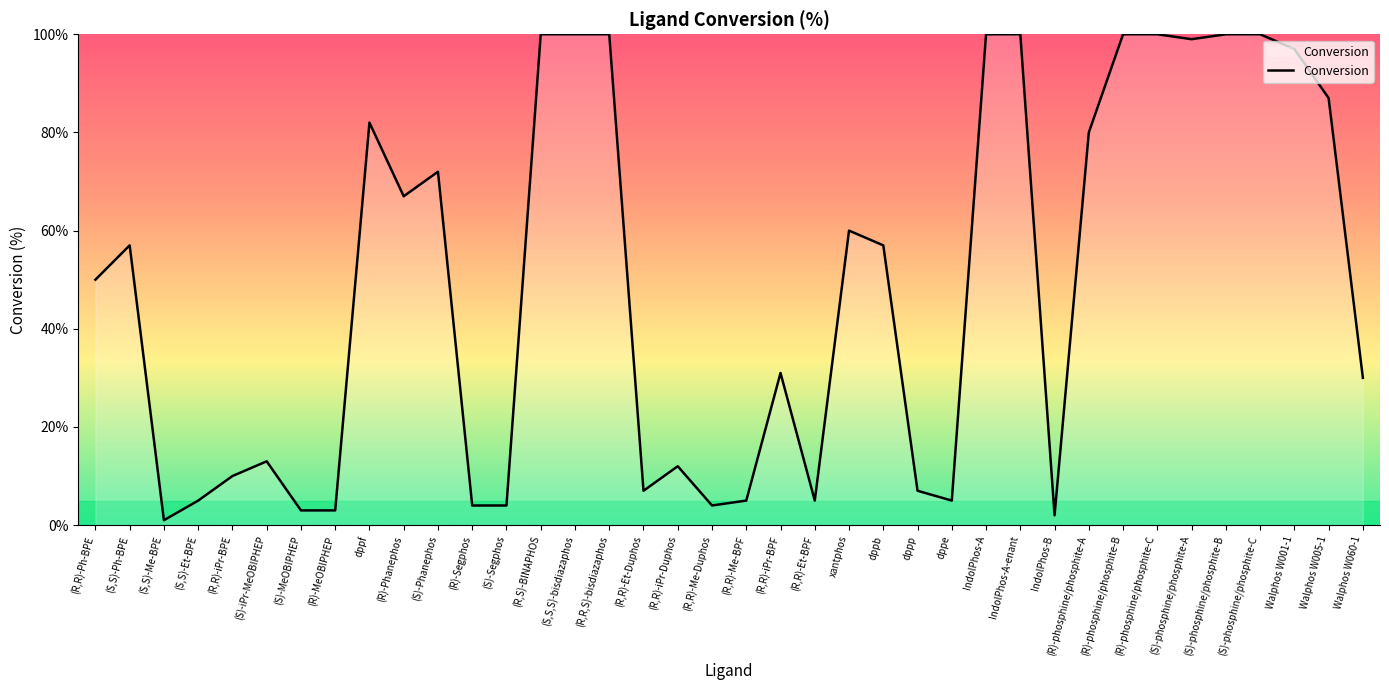

The chart shows a value of 10 at (R,R)-Et-Duphos. True or false?

False